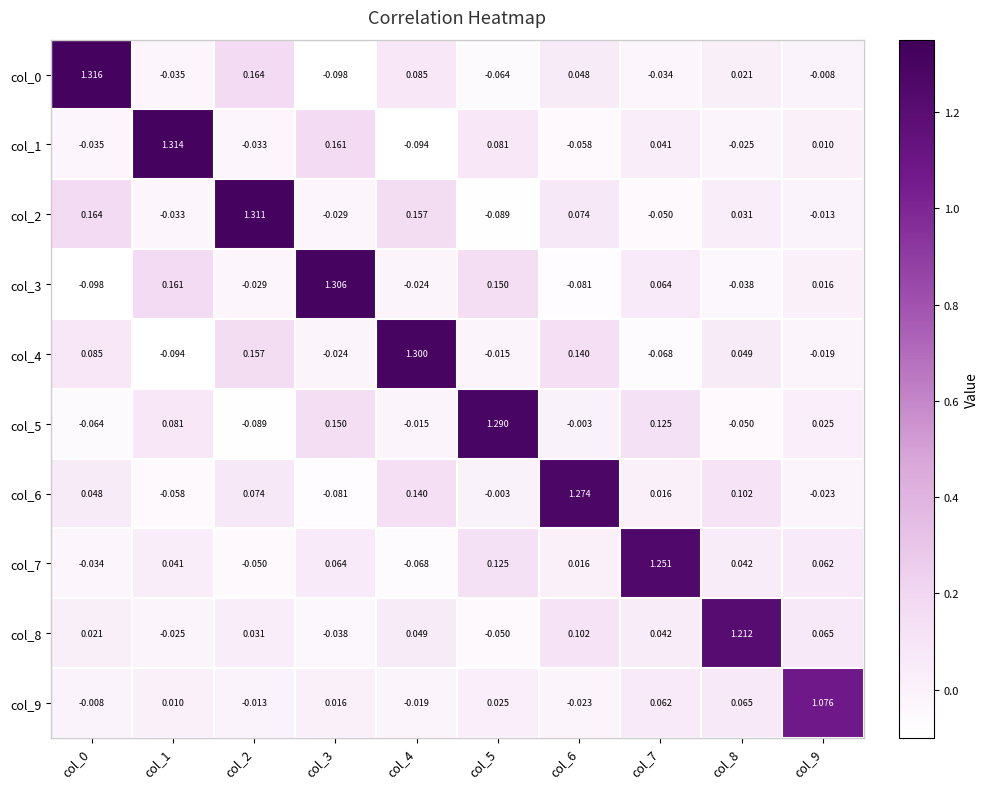

Is the value of col_7 at col_6 greater than the value of col_8 at col_5?

Yes